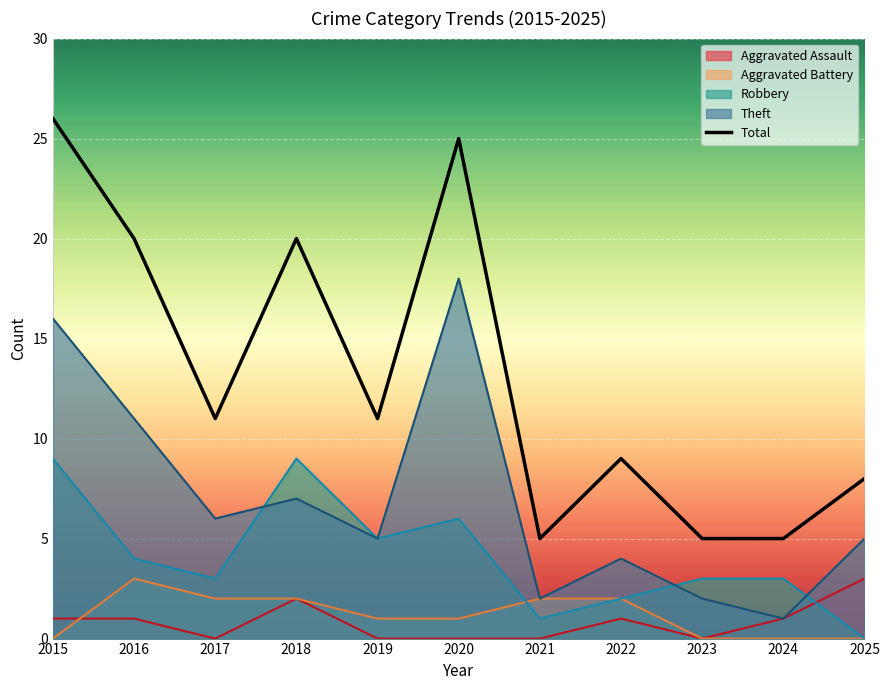

The value at 2025 is 5. True or false?

False